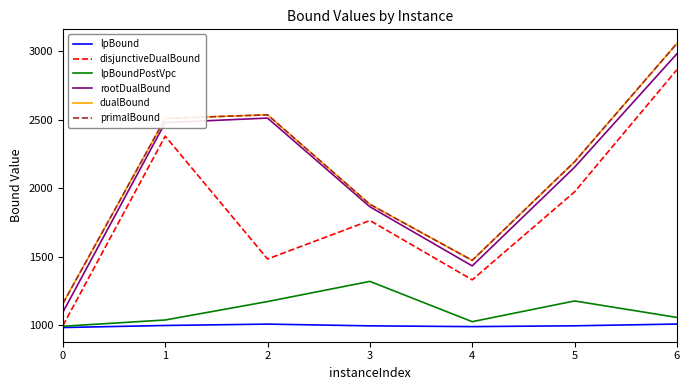

Is this an area chart (filled region under the line)?

No